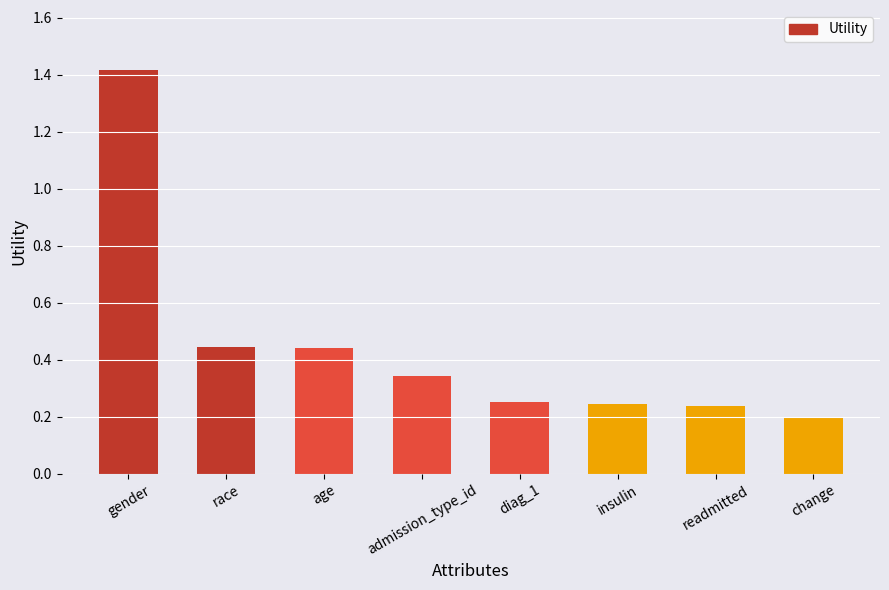

Where is the data nearest to the value 0?

change